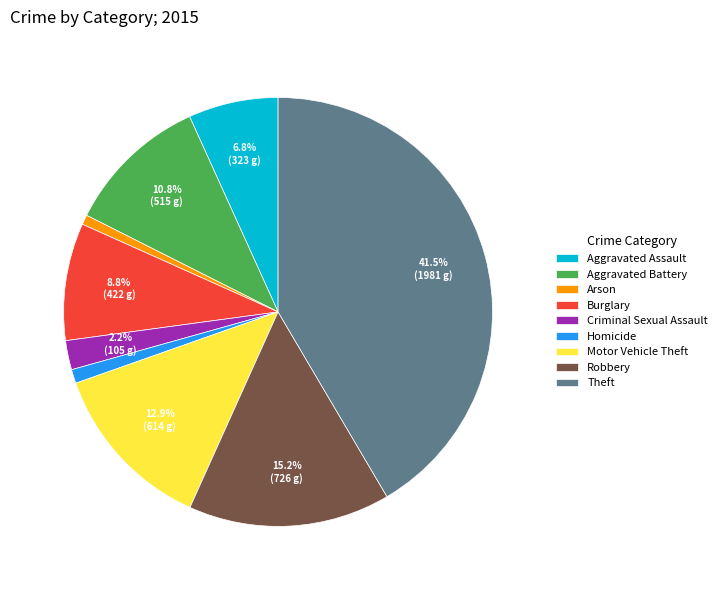

To the nearest percent, what is the difference between the largest and smallest slice percentages?

41%